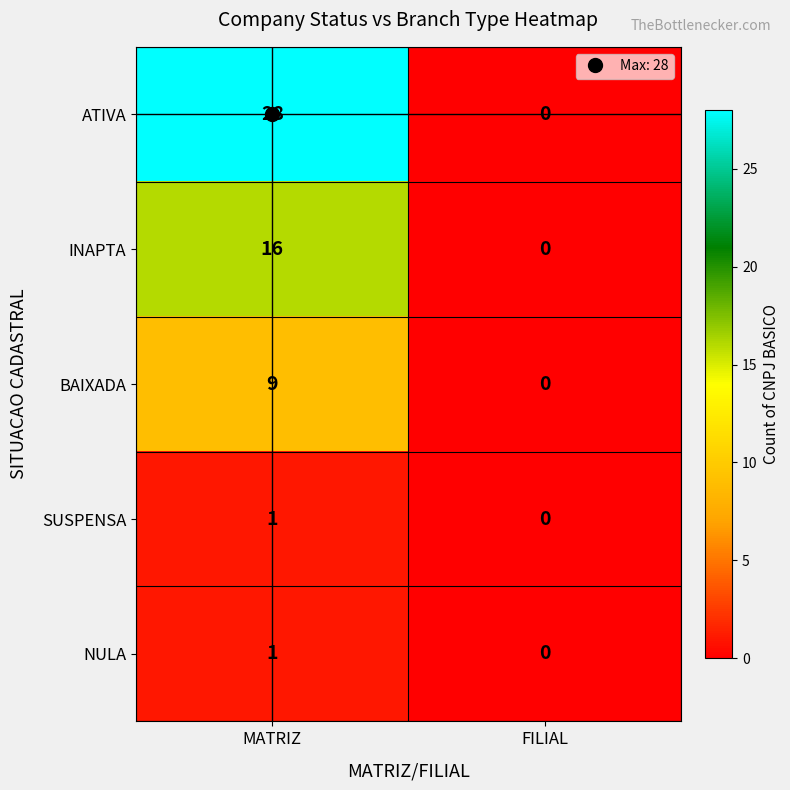

Which series has the largest total across all categories?

ATIVA